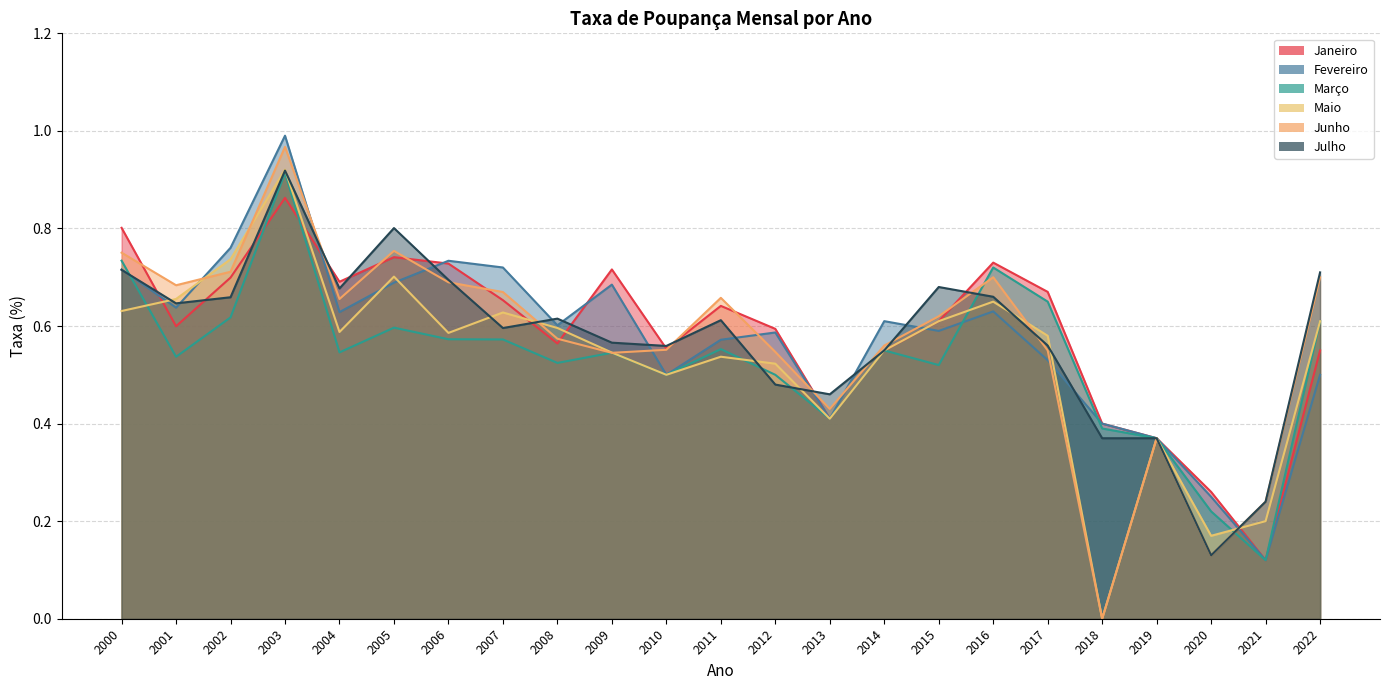

What is the value of the Março point at the 18th from the left?

0.7